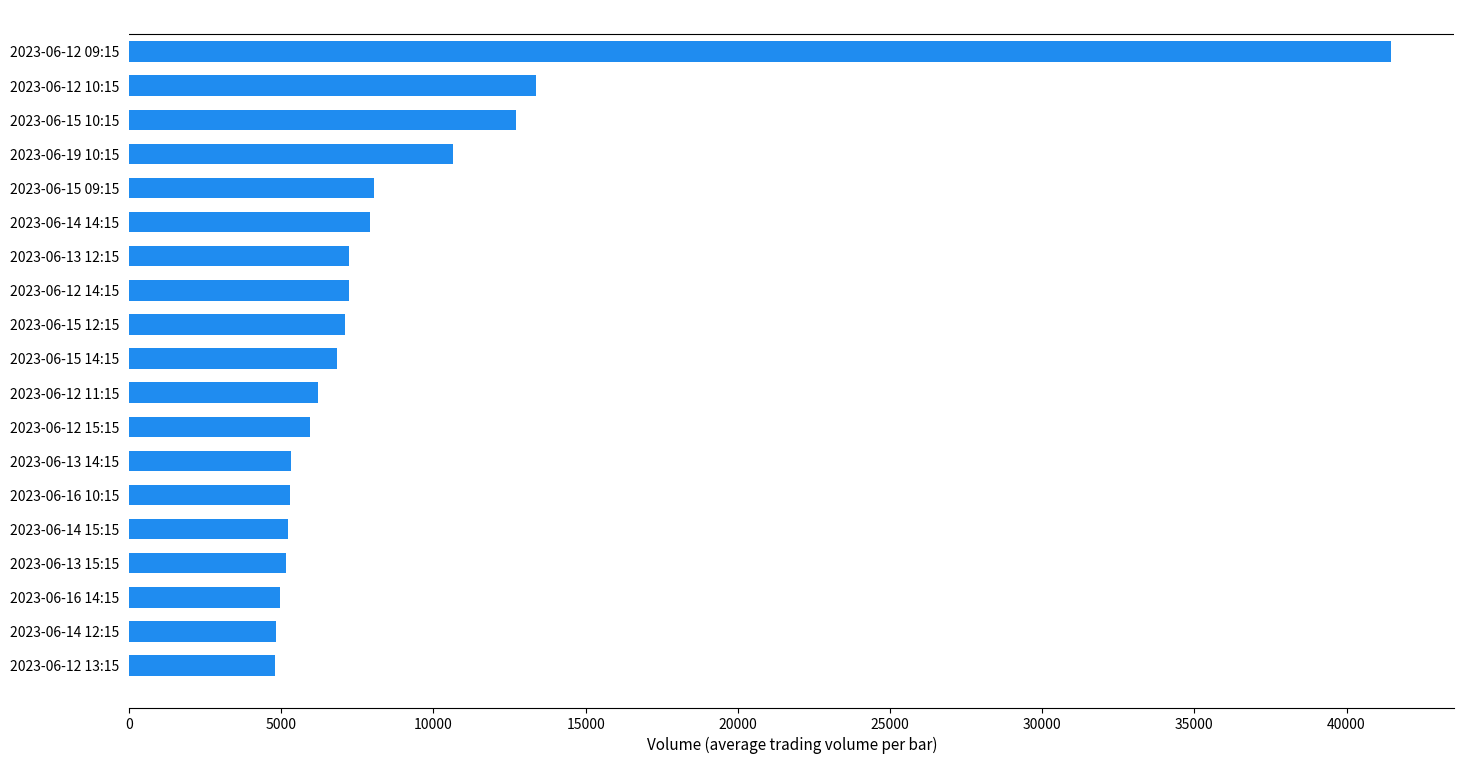

Is it true that the value at 2023-06-14 12:15 is 3038?

False